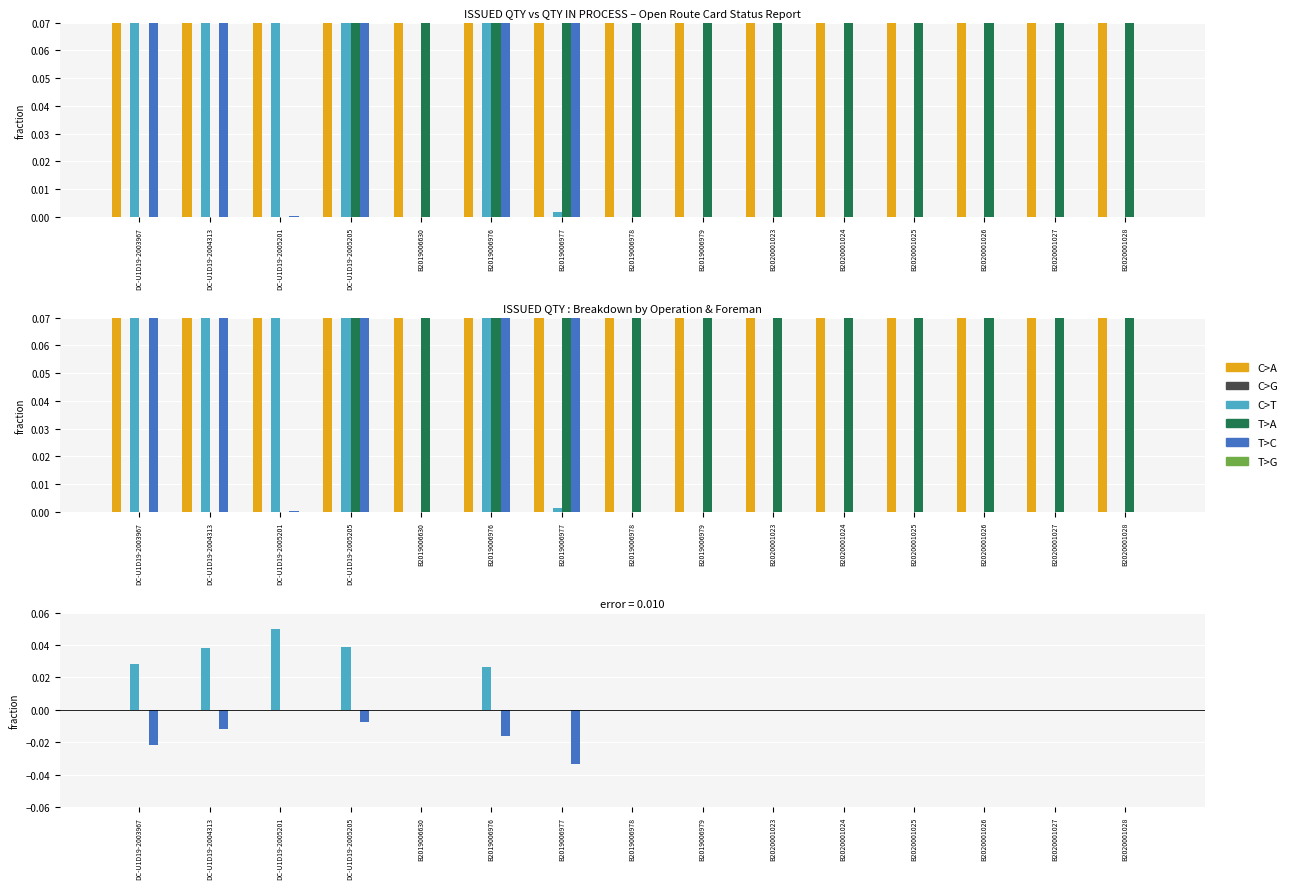

Rank the series by their maximum value, from lowest to highest.

C>A, C>G, T>A, T>C, T>G, C>T